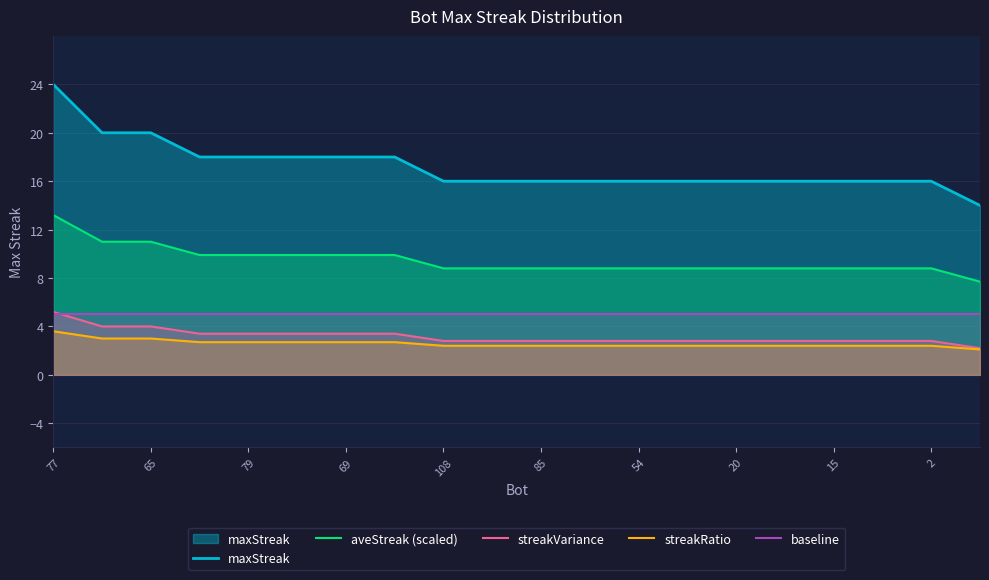

Which series has the largest range (max minus min)?

maxStreak